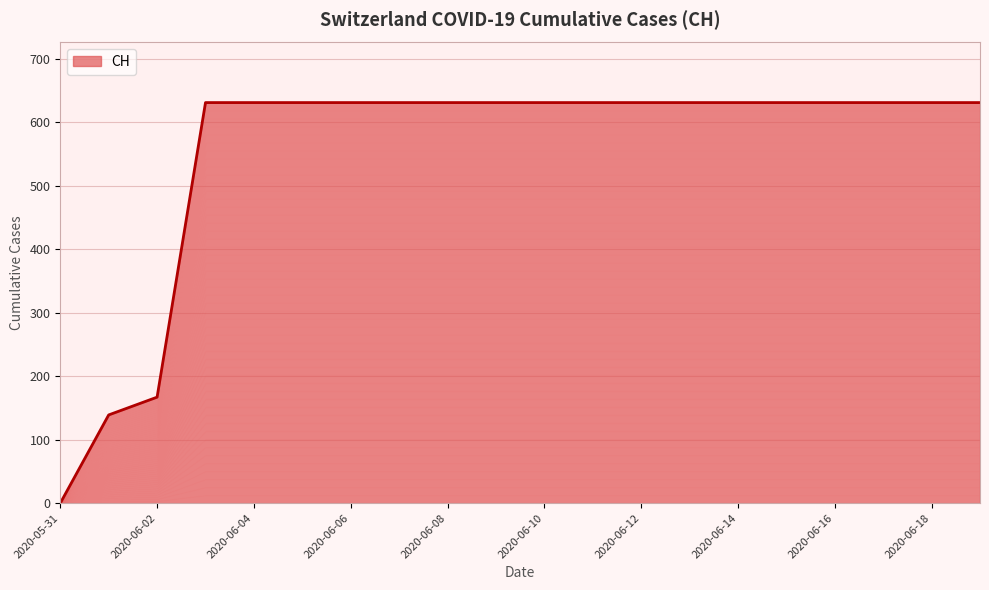

Rank the categories by value from lowest to highest.

2020-05-31, 2020-06-01, 2020-06-02, 2020-06-03, 2020-06-04, 2020-06-05, 2020-06-06, 2020-06-07, 2020-06-08, 2020-06-09, 2020-06-10, 2020-06-11, 2020-06-12, 2020-06-13, 2020-06-14, 2020-06-15, 2020-06-16, 2020-06-17, 2020-06-18, 2020-06-19